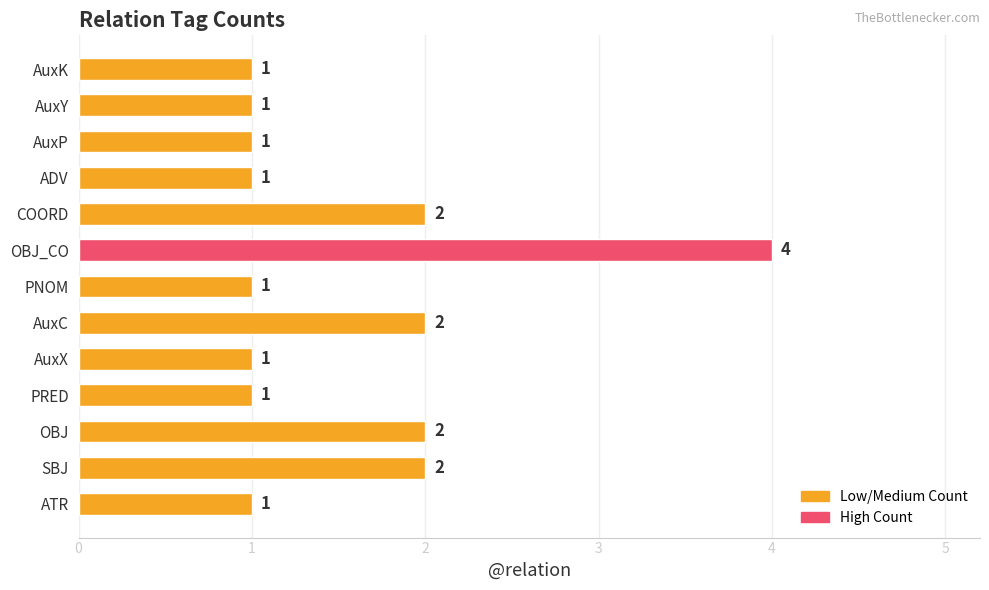

What is the greatest value displayed?

4